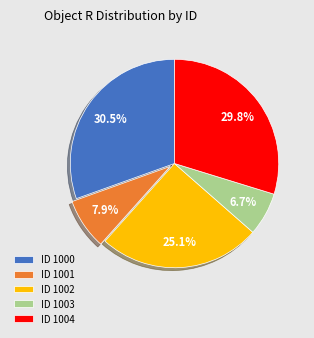

Which slice is the smallest?

ID 1003